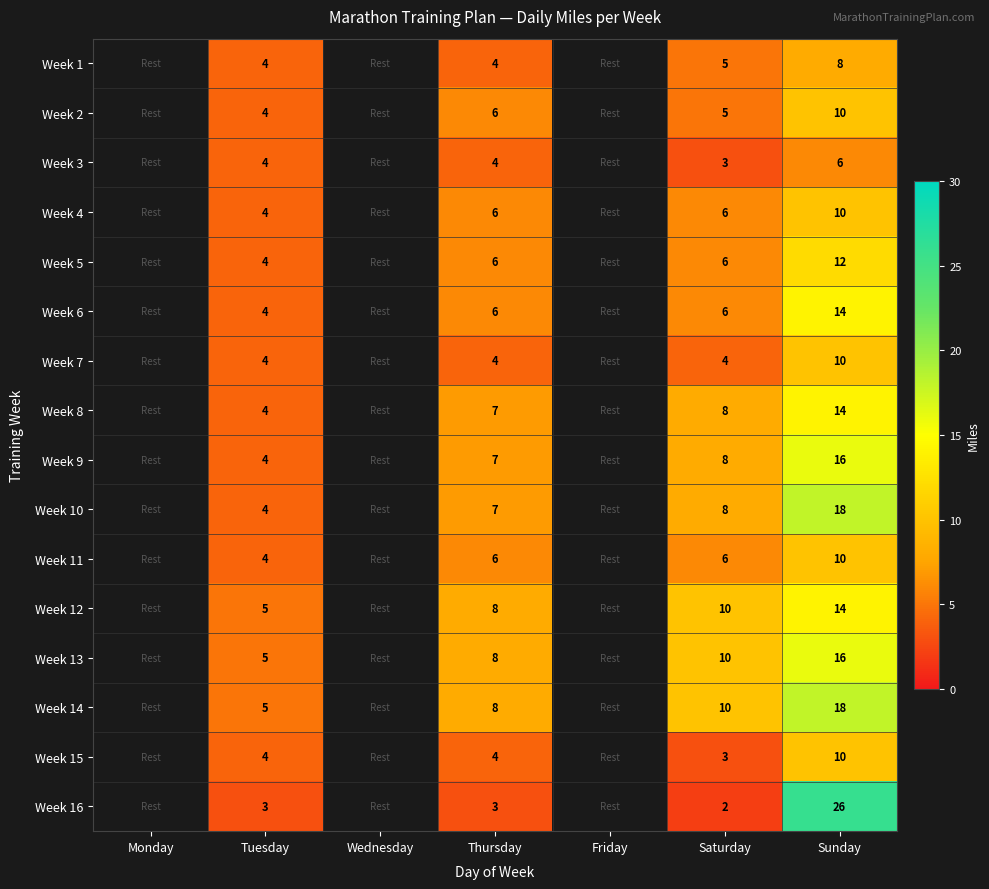

What is the smallest value displayed?

2.0